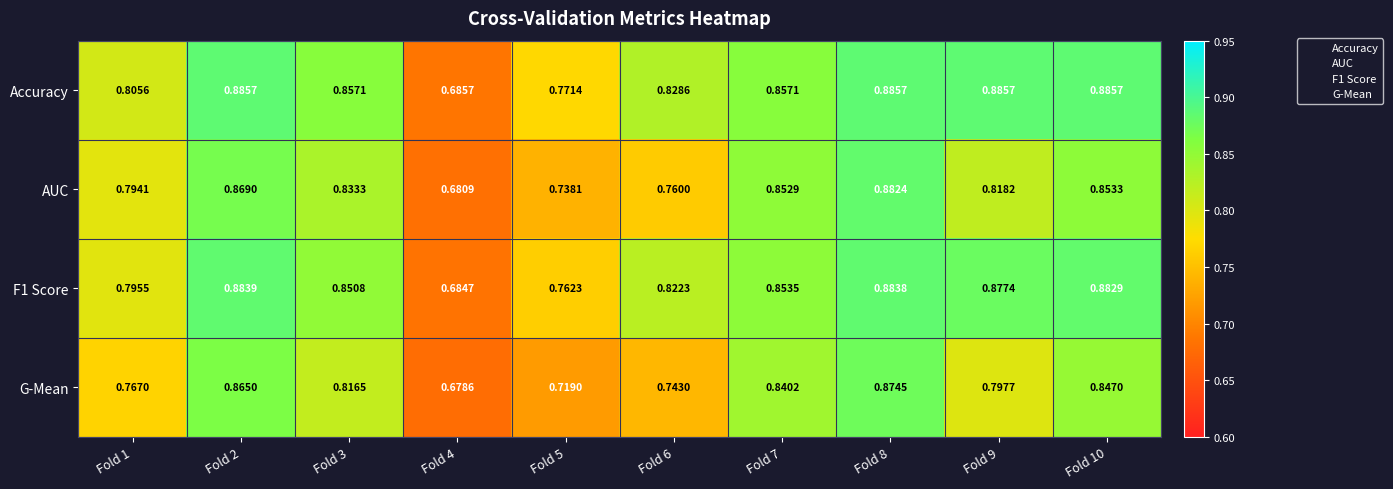

Which series has the largest range (max minus min)?

AUC